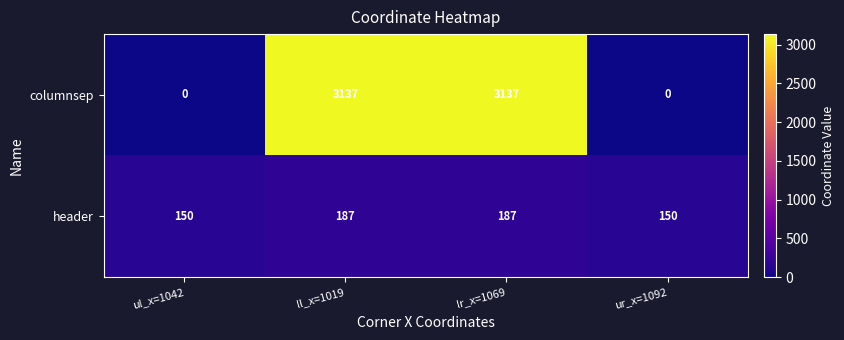

Count the header values in the range 150 to 187.

4